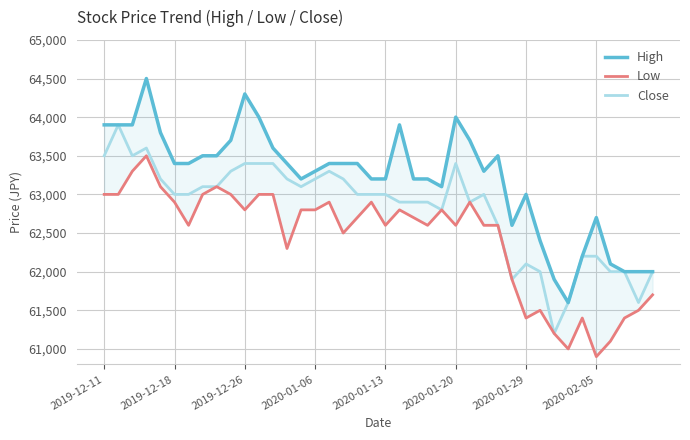

The Low series shows 63100 at 8. True or false?

True